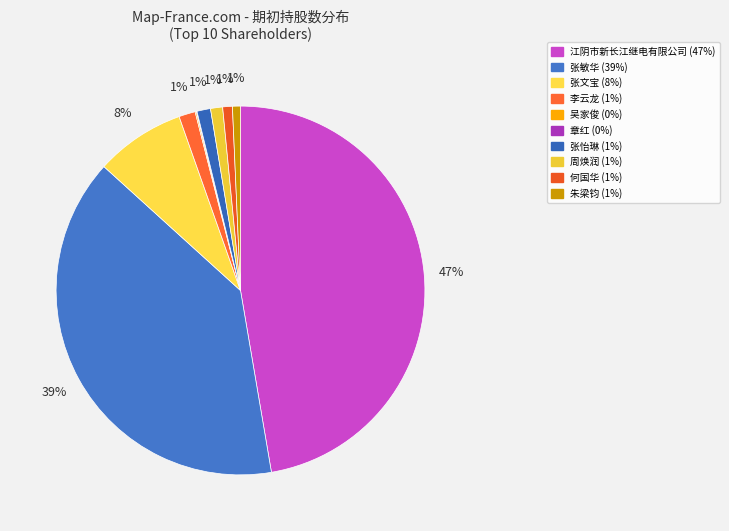

Count the number of slices in the pie.

10